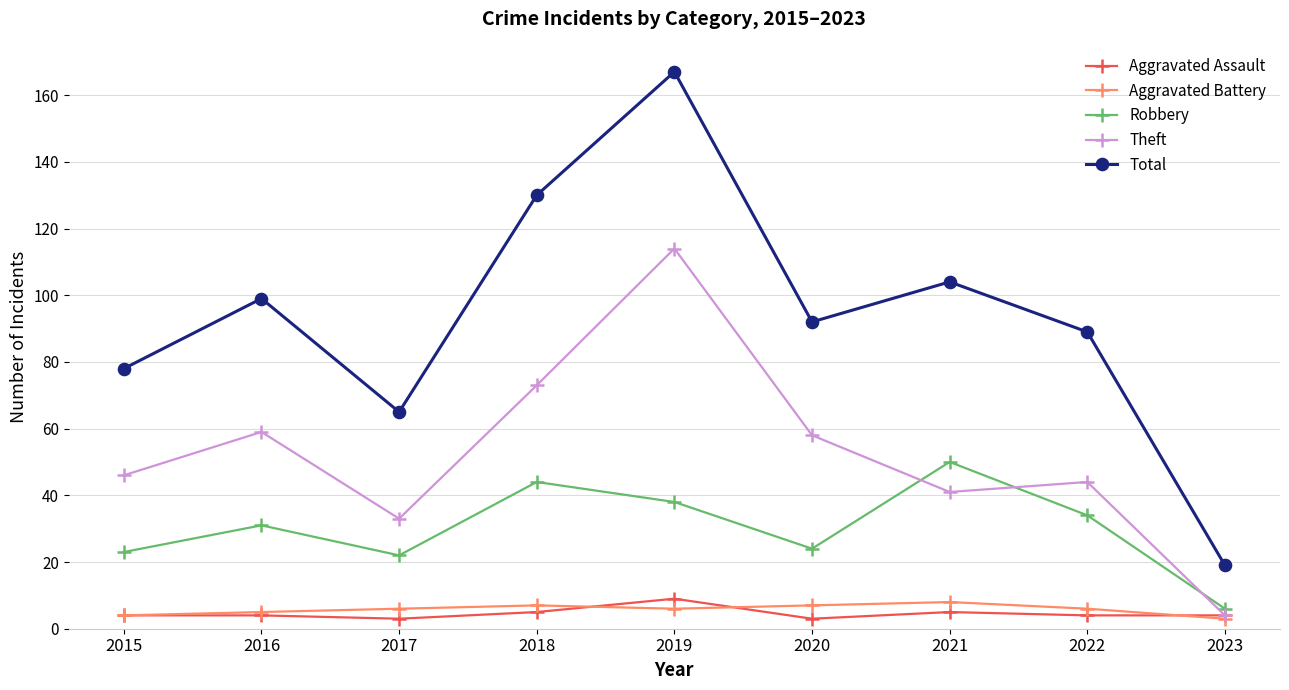

Reading right to left, what are all the values shown in this chart?

Aggravated Assault: 4	4	5	3	9	5	3	4	4
Aggravated Battery: 3	6	8	7	6	7	6	5	4
Robbery: 6	34	50	24	38	44	22	31	23
Theft: 4	44	41	58	114	73	33	59	46
Total: 19	89	104	92	167	130	65	99	78